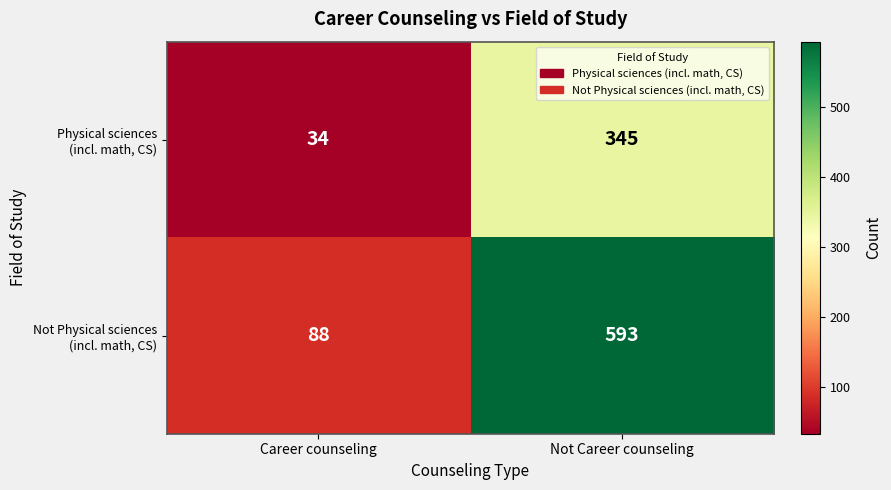

Which label corresponds to the largest value in the chart?

Not Career counseling